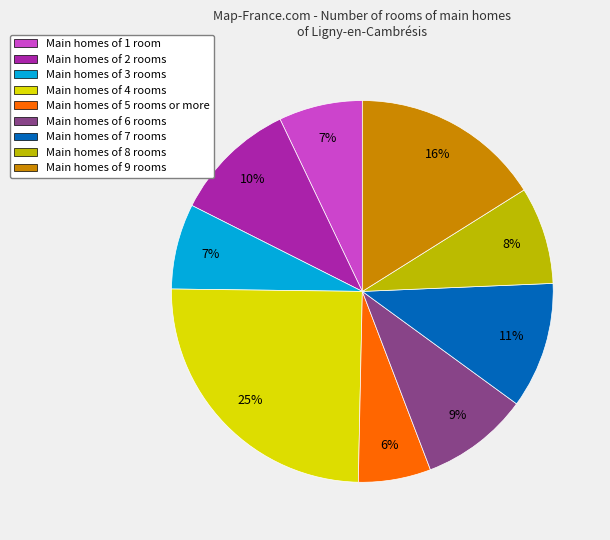

How many slices are in this pie chart?

9